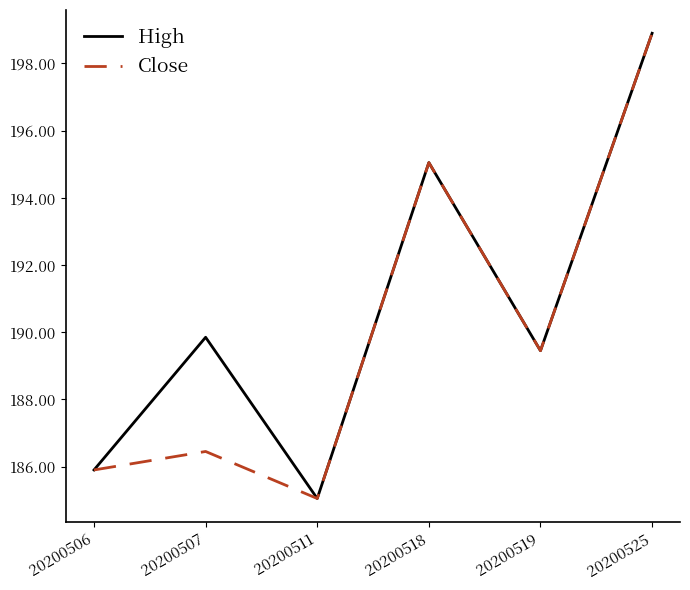

Rank the categories by High value from lowest to highest.

20200511, 20200506, 20200519, 20200507, 20200518, 20200525